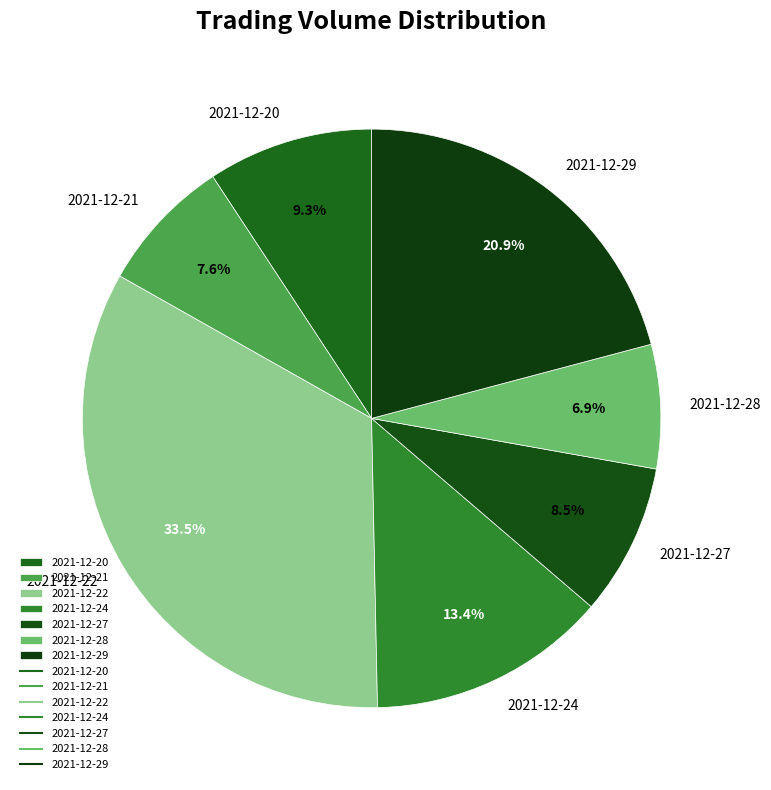

Rank the categories by value from lowest to highest.

2021-12-28, 2021-12-21, 2021-12-27, 2021-12-20, 2021-12-24, 2021-12-29, 2021-12-22